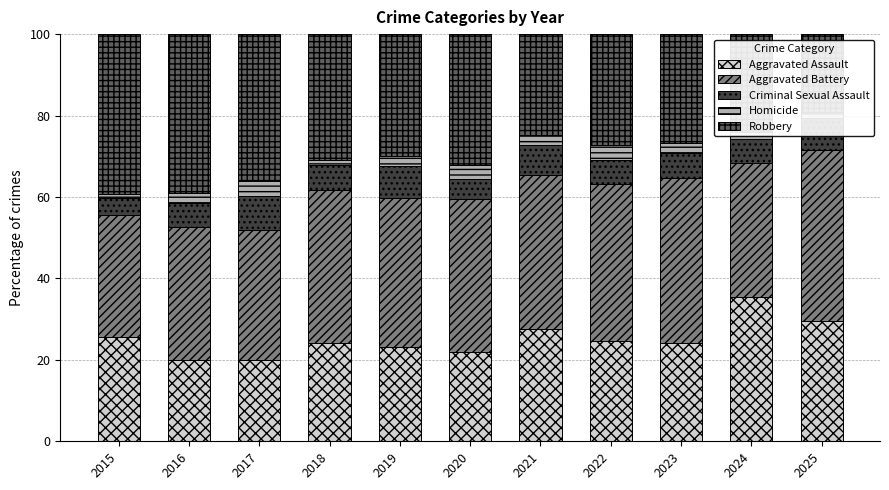

The Aggravated Assault series shows 10.1 at 2018. True or false?

False